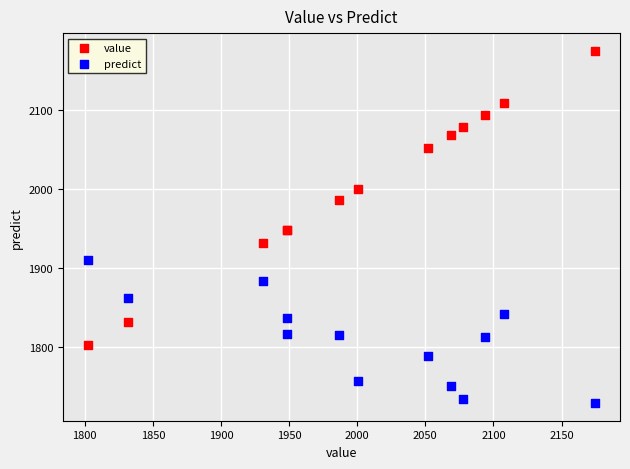

What are all the series names shown in the legend?

value, predict